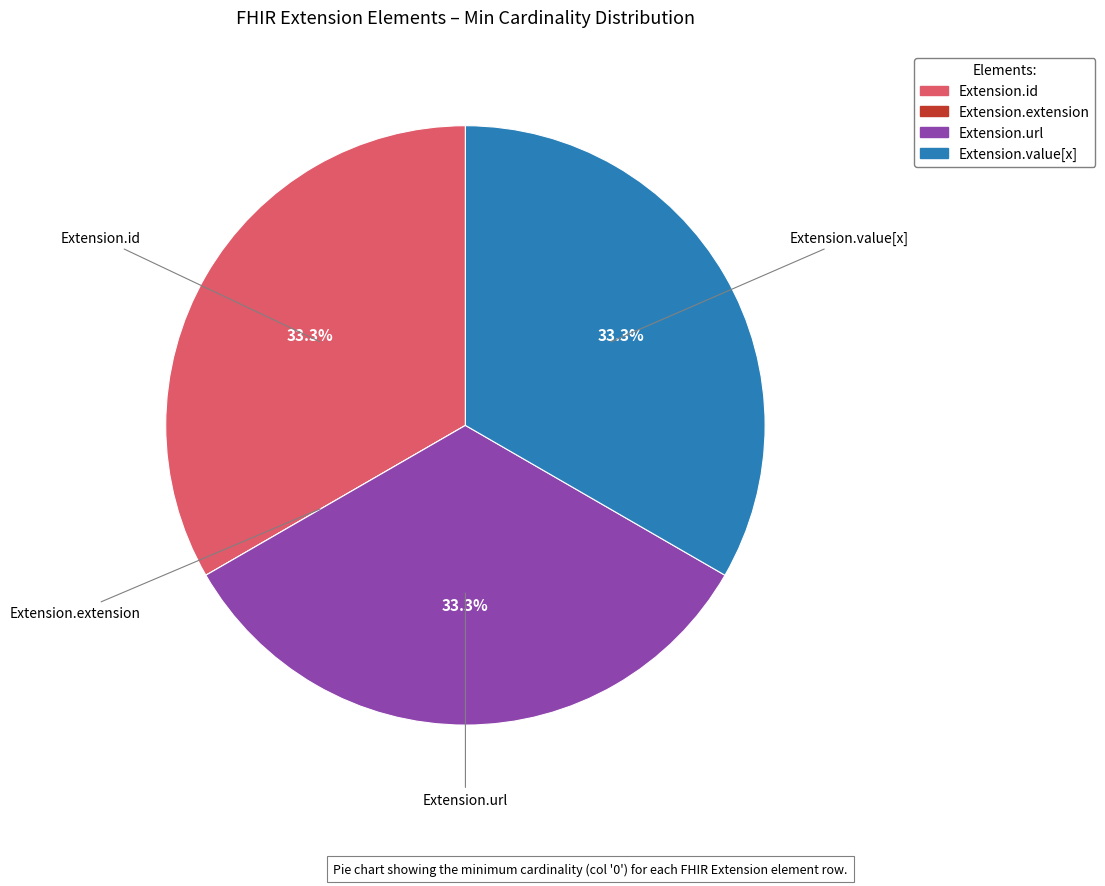

The Extension.id slice represents 33% of the pie. True or false?

True